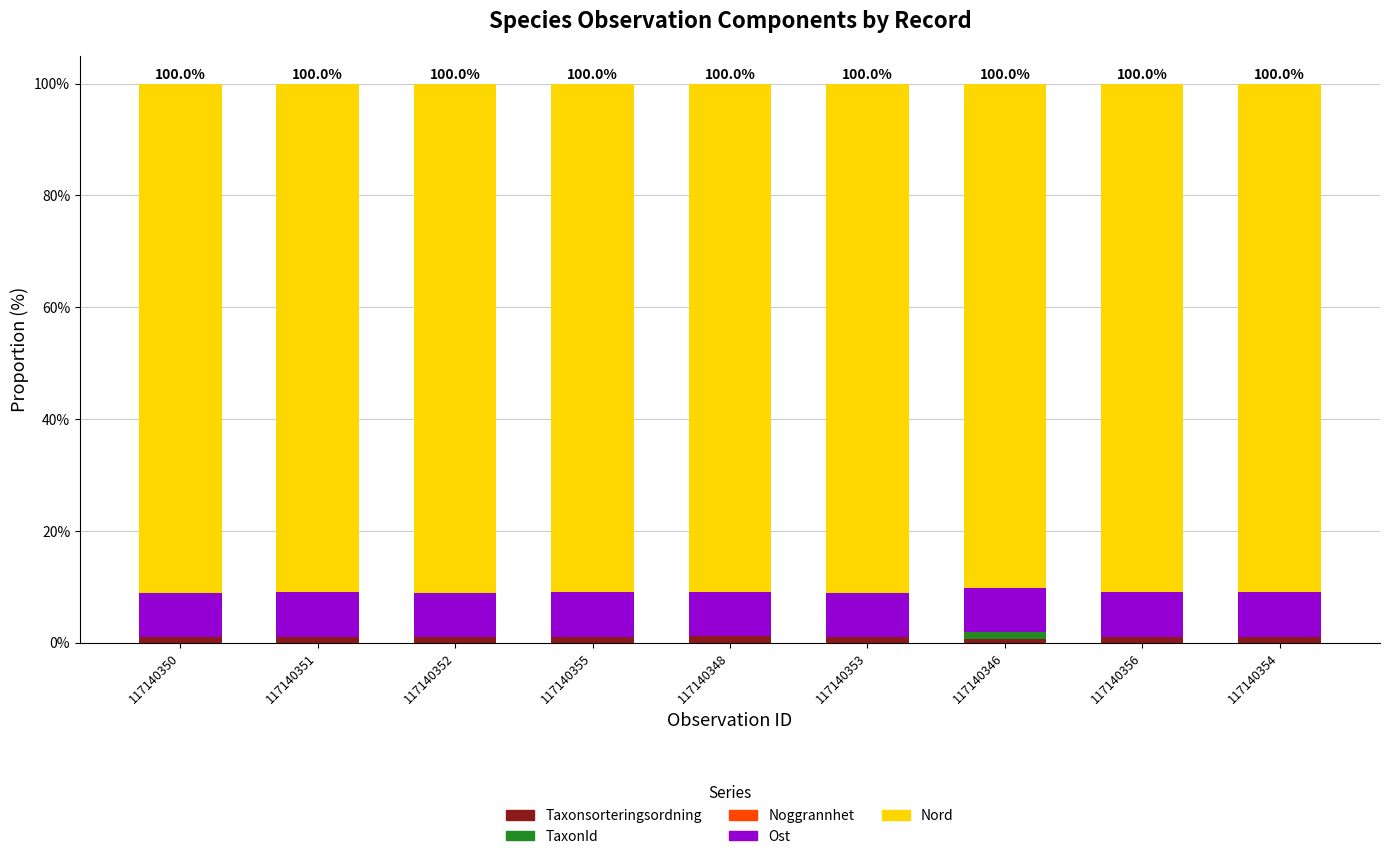

True or false: Taxonsorteringsordning has a value of 1.0 at 117140354.

True